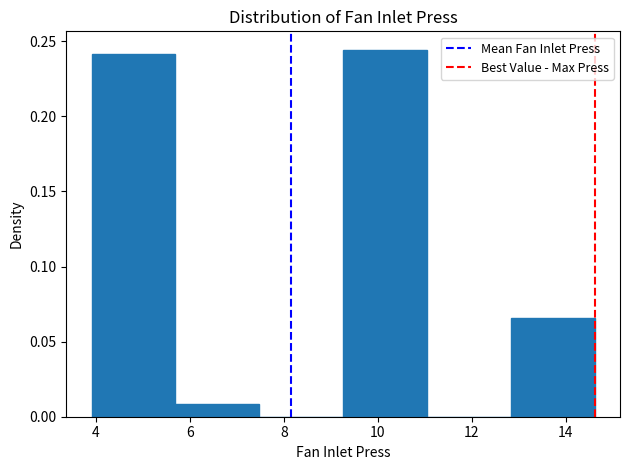

How tall is the bar that spans 12.8 to 14.6 on the x-axis? Neither the bar edges nor the heights are printed on the chart, so give them approximately, as read against the axes.

0.065